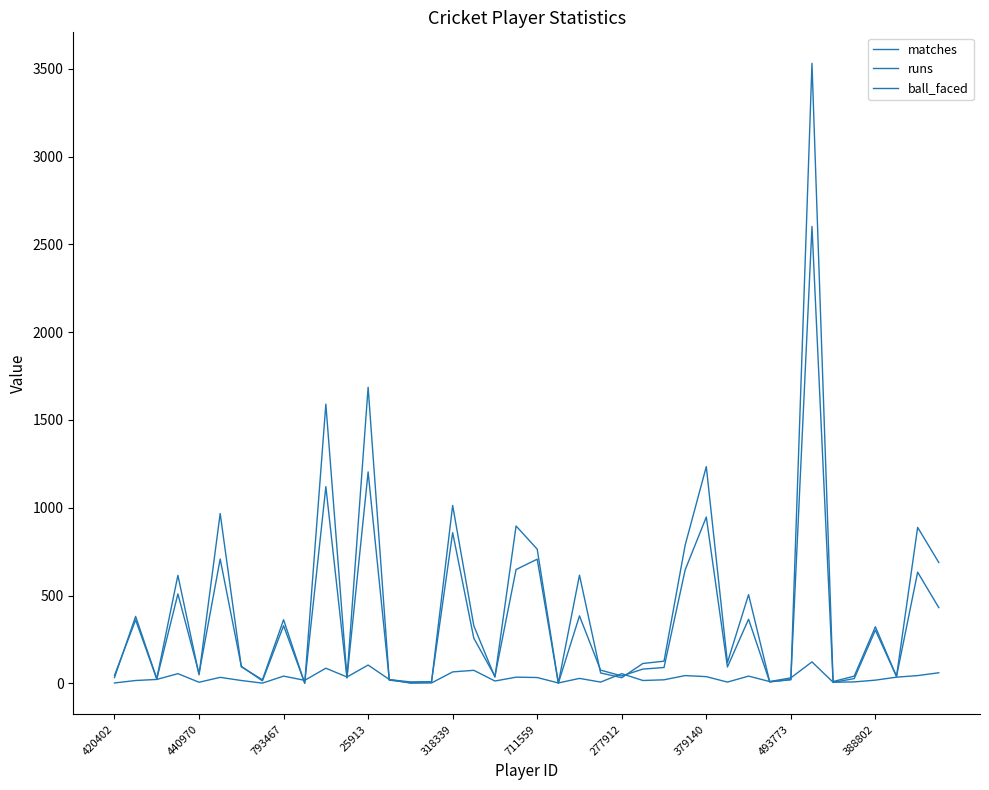

Does the chart display data point markers on the line(s)?

No